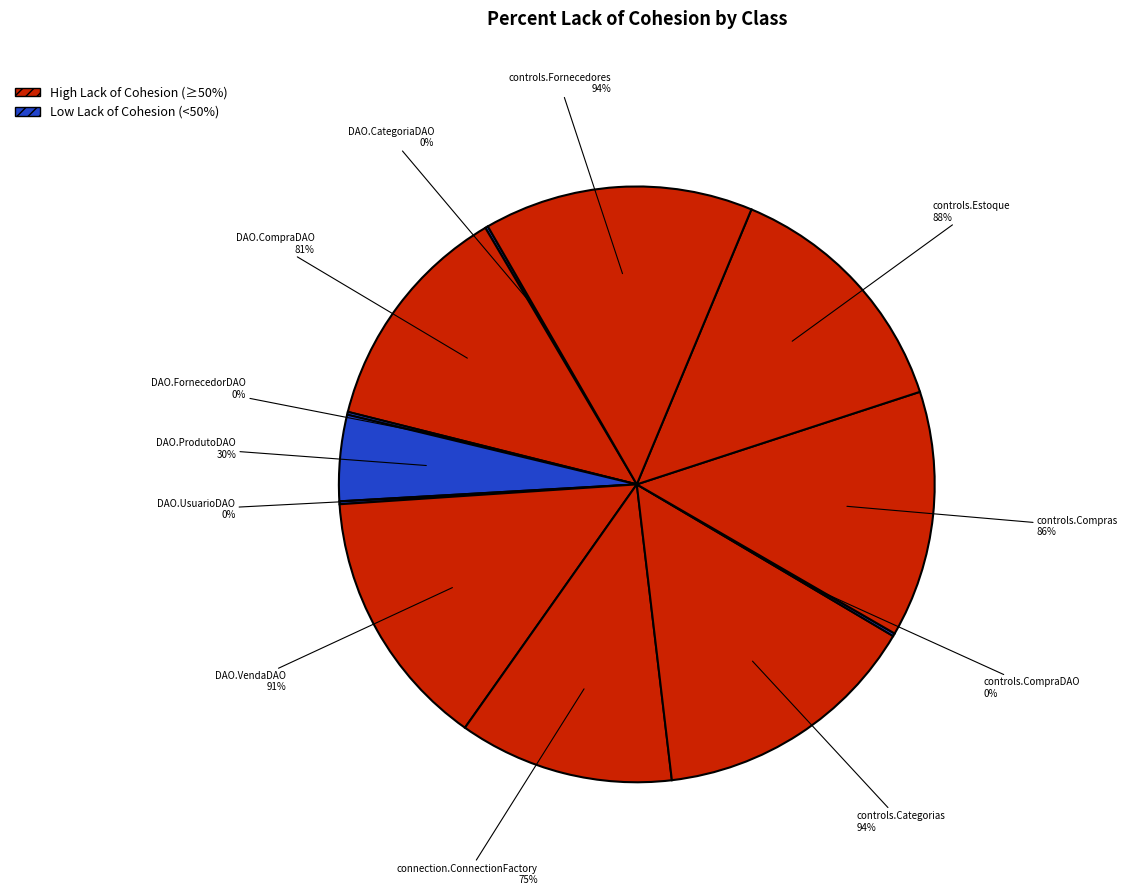

What is the change in value from DAO.ProdutoDAO to controls.CompraDAO?

-30